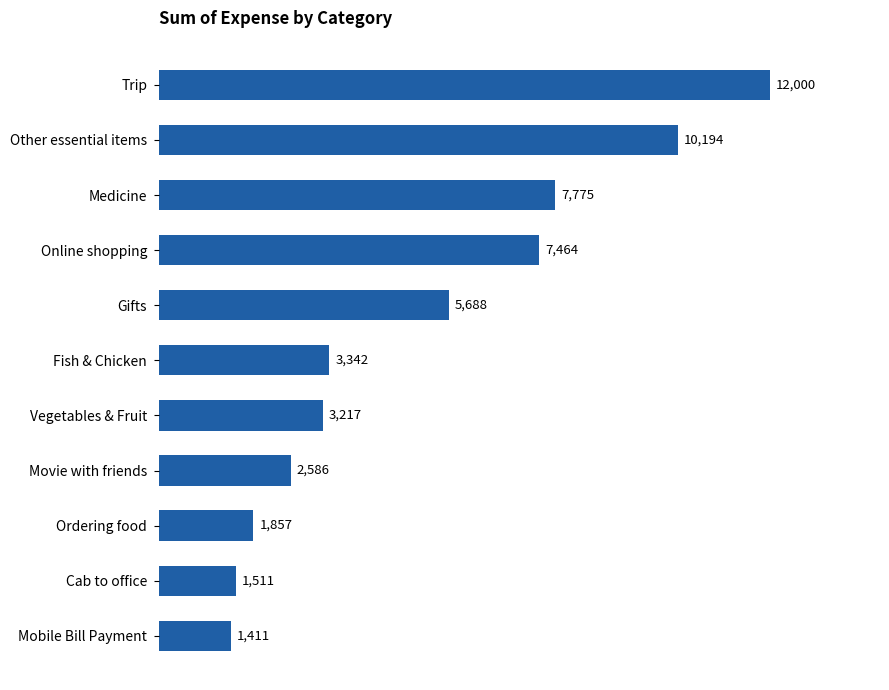

List the labels in order of value, largest first.

Trip, Other essential items, Medicine, Online shopping, Gifts, Fish & Chicken, Vegetables & Fruit, Movie with friends, Ordering food, Cab to office, Mobile Bill Payment